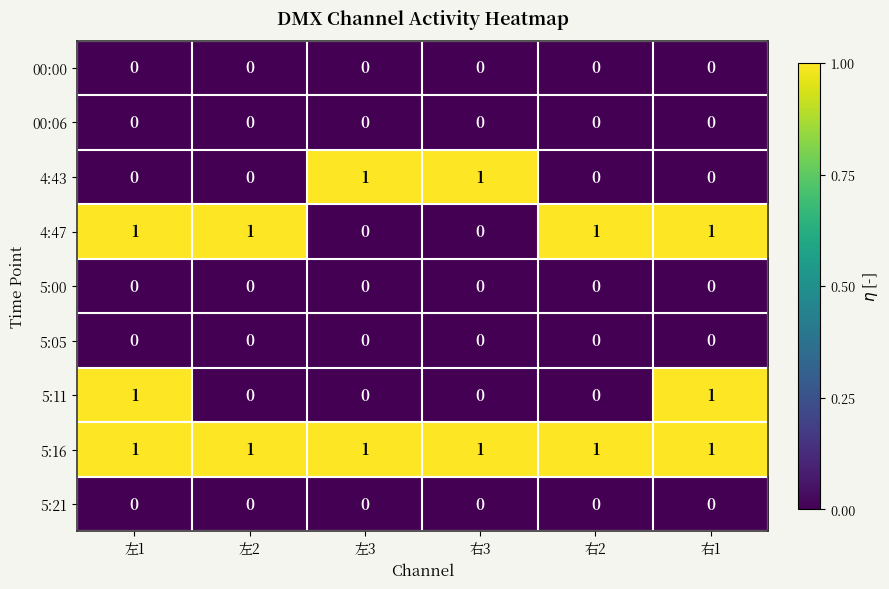

The value of 5:21 at 右1 is 0. True or false?

True